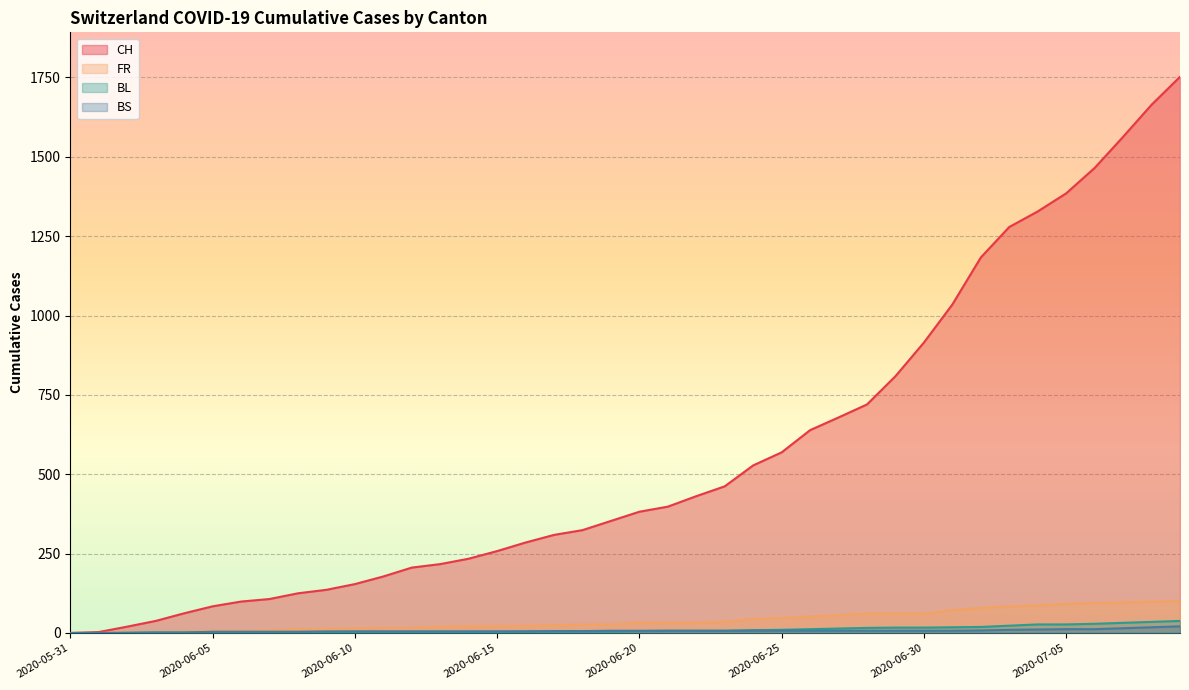

How many lines are shown in the chart?

4